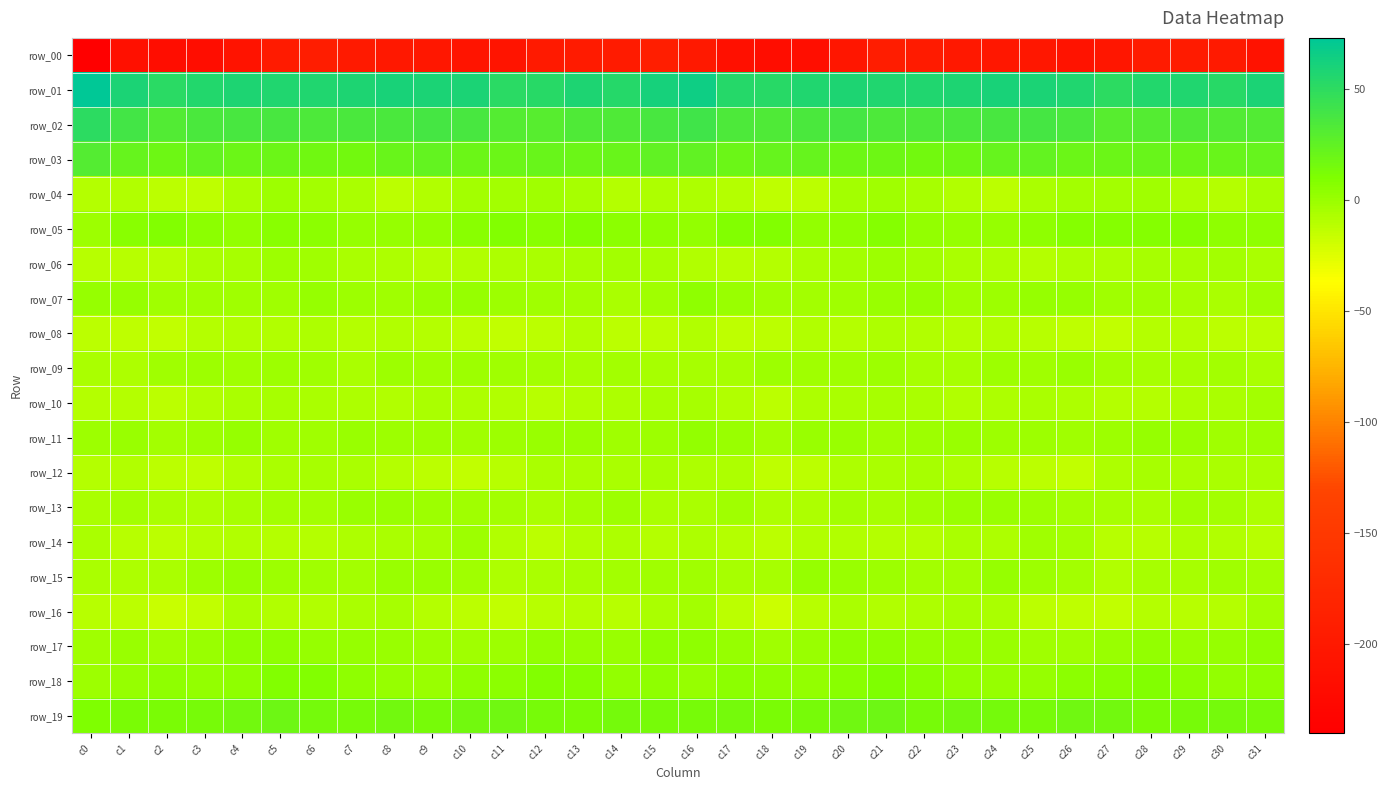

What is the difference between the highest and lowest values at c21?

248.5